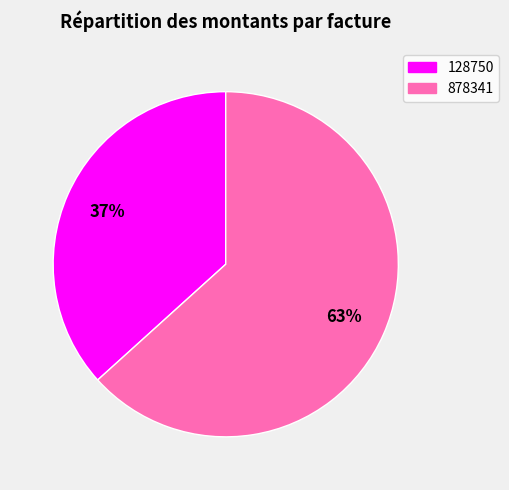

Does 128750 represent more than half of the total?

No